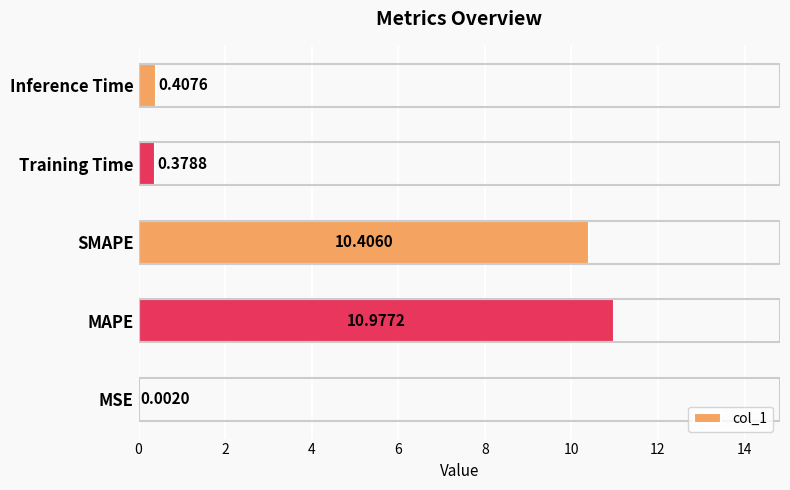

At which label is the value closest to 5?

Inference Time